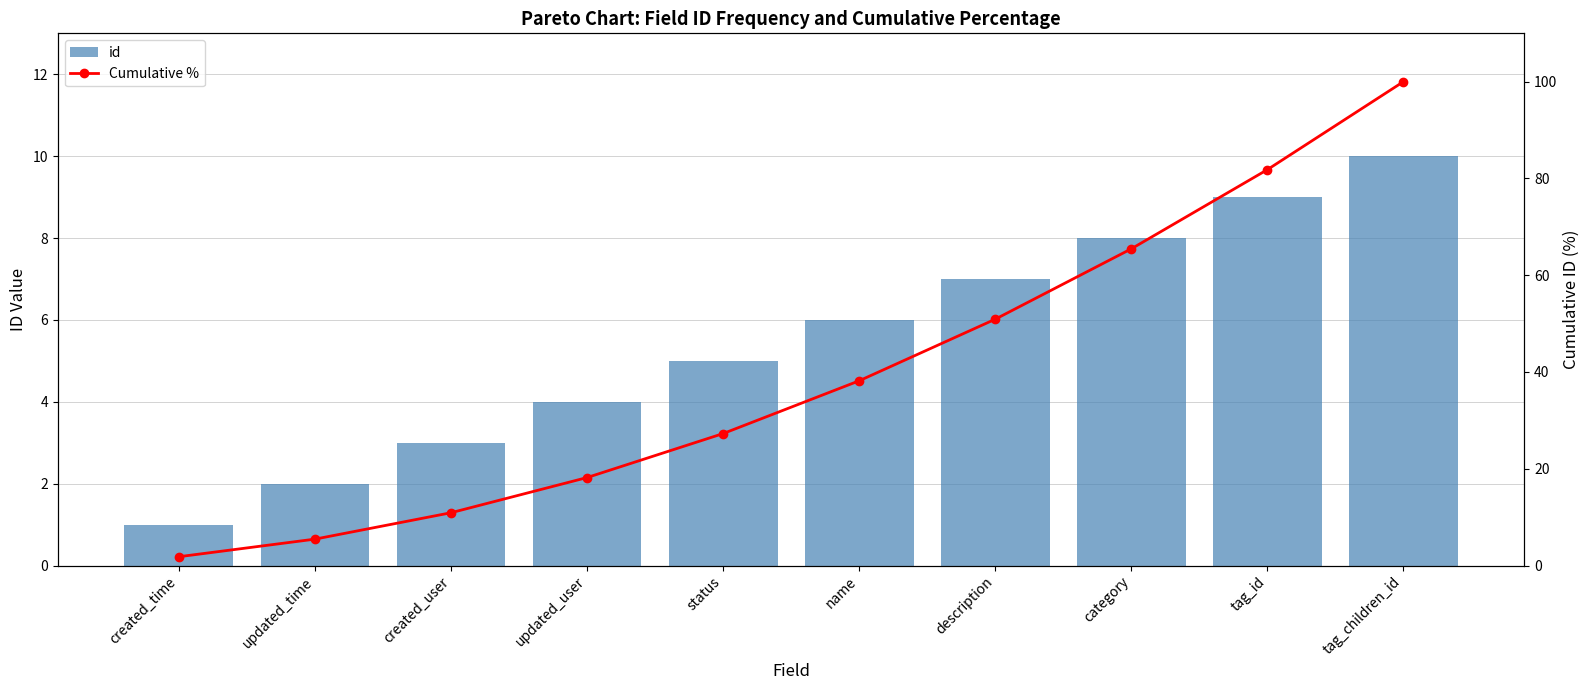

Which category has the lowest value in the Cumulative % series?

created_time